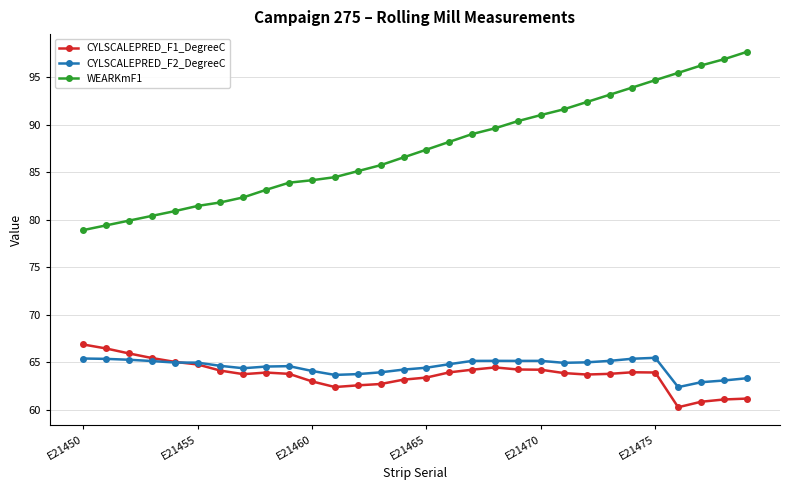

Does the chart display data point markers on the line(s)?

Yes